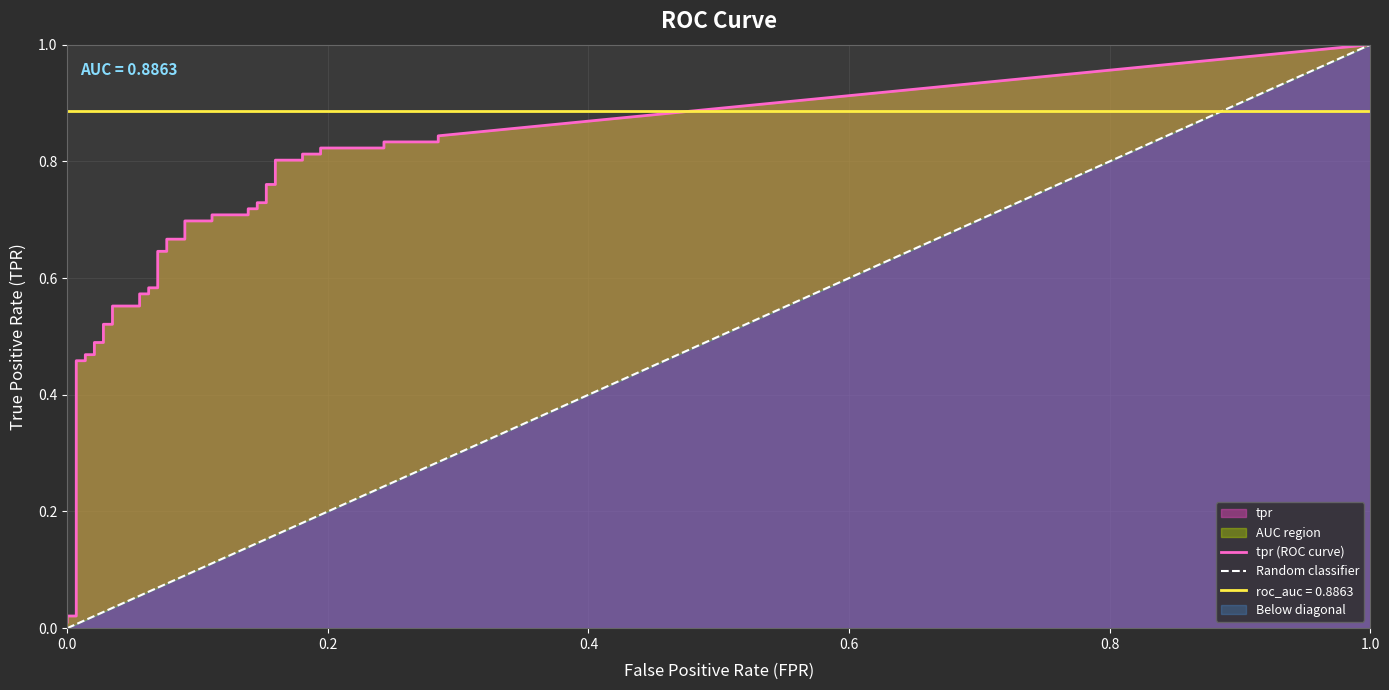

True or false: fpr and tpr cross at least once.

False